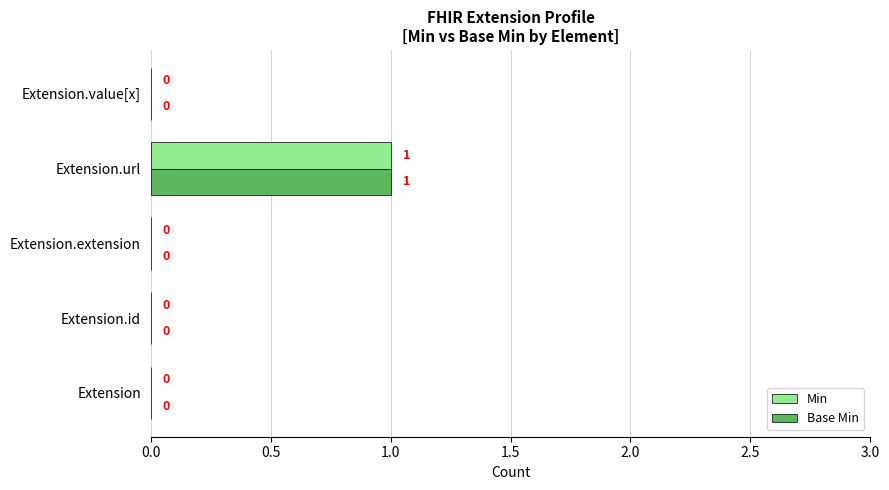

What is the maximum value for Min?

1